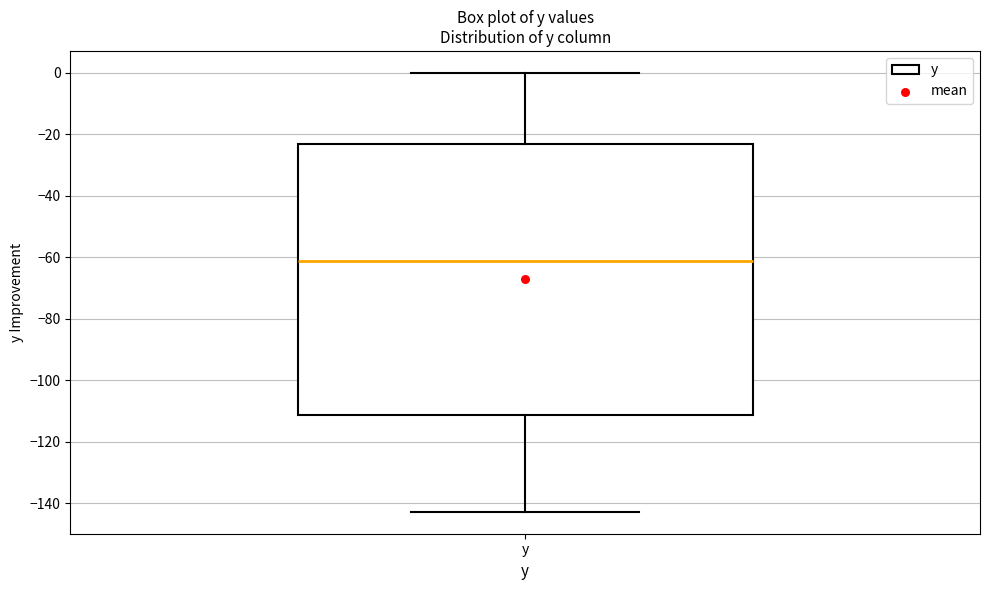

Read this box plot against the y-axis: the position of the median line, the range covered by the box, and the ends of both whiskers. The values are not printed on the chart, so give them approximately, as read against the axis.

median -62, box -112 to -22, whiskers -142 to 0